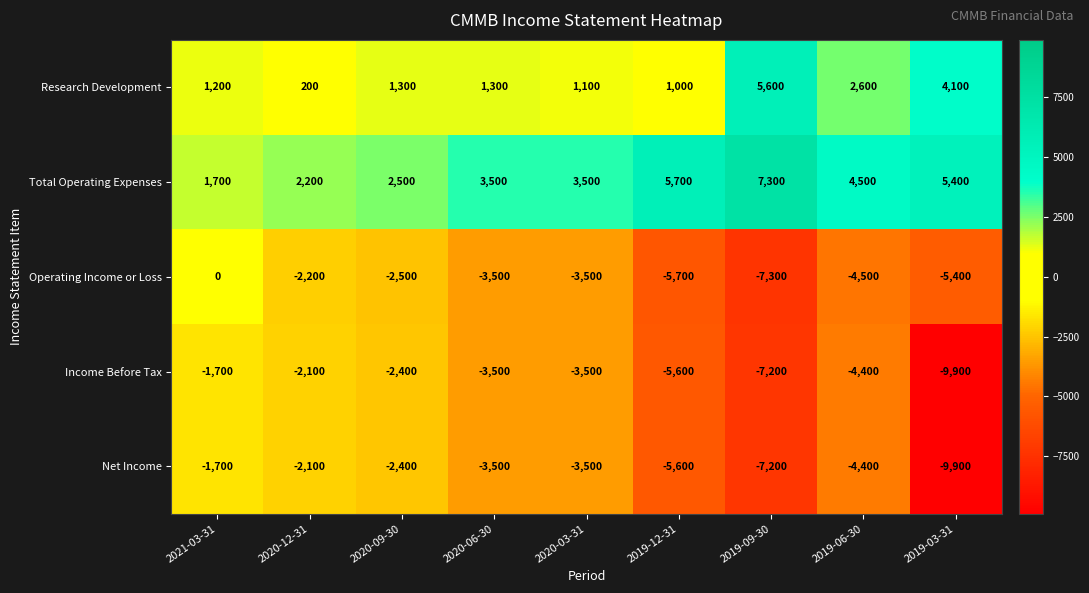

Which series changed the most between 2021-03-31 and 2019-09-30?

Operating Income or Loss